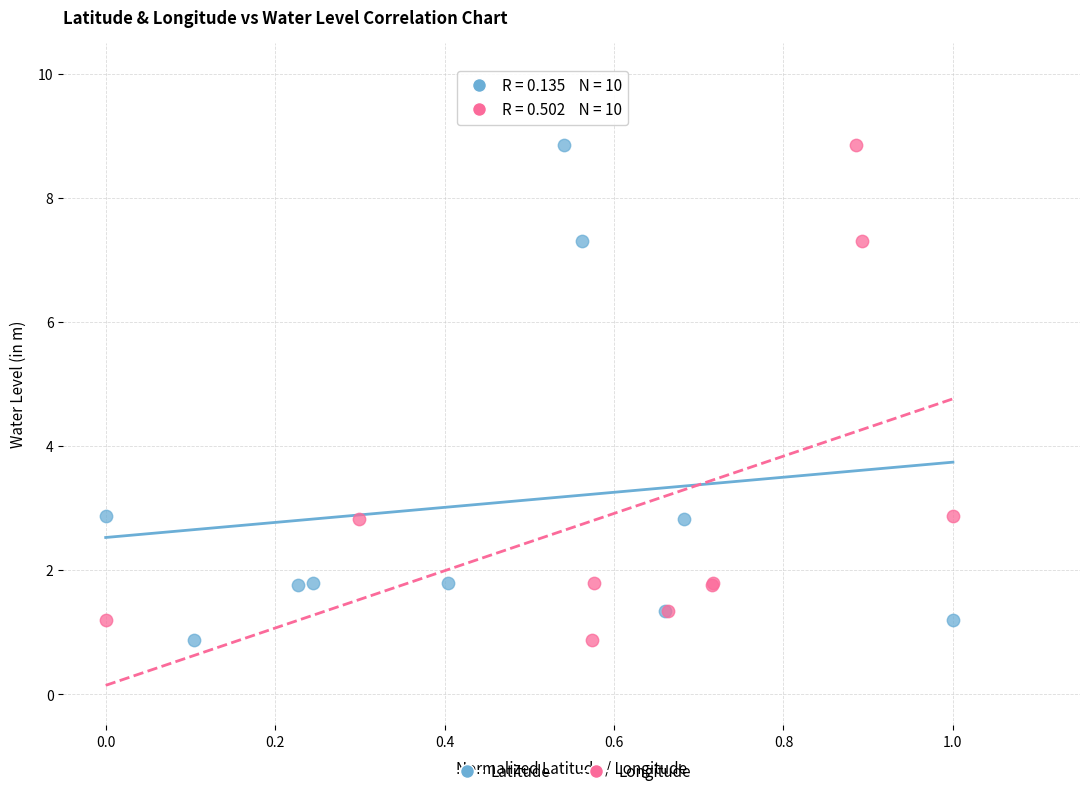

What are all the series names shown in the legend?

Latitude, Longitude